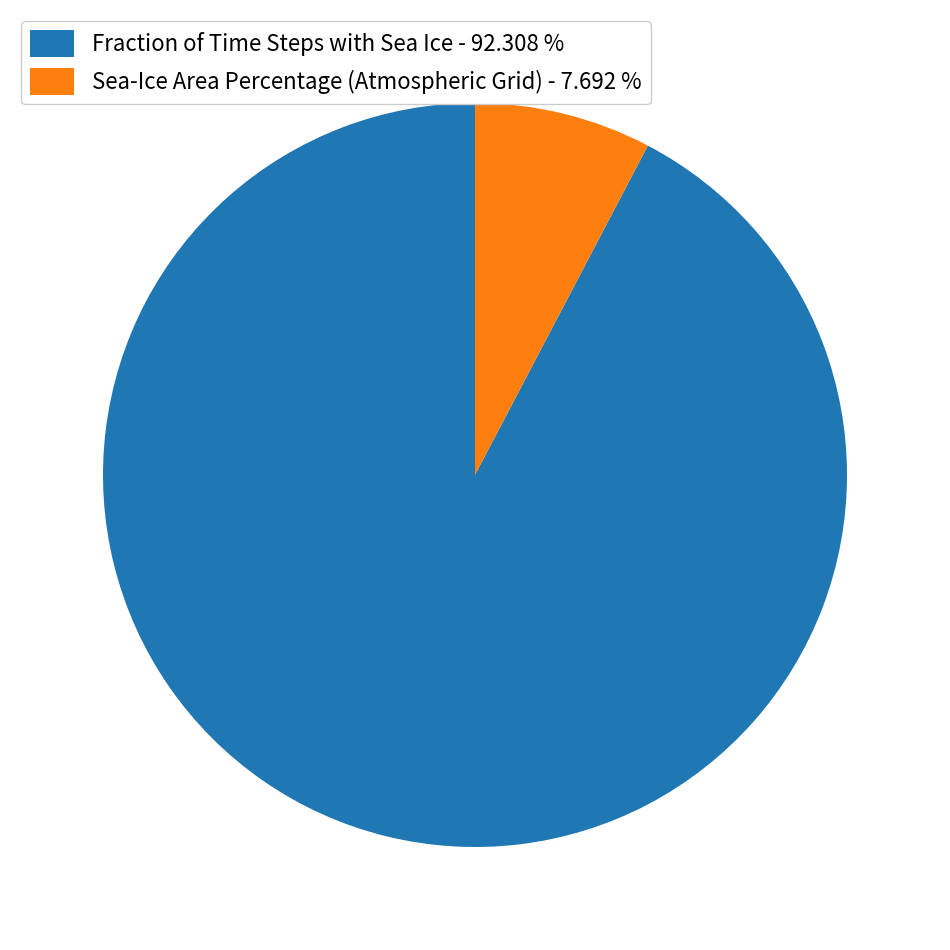

Is the sum of Fraction of Time Steps with Sea Ice - 92.308 % and Sea-Ice Area Percentage (Atmospheric Grid) - 7.692 % greater than half?

Yes